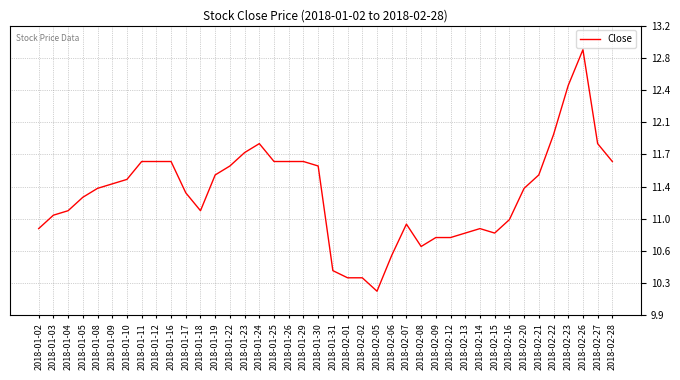

What is the value of the 7th point from the left?

11.4